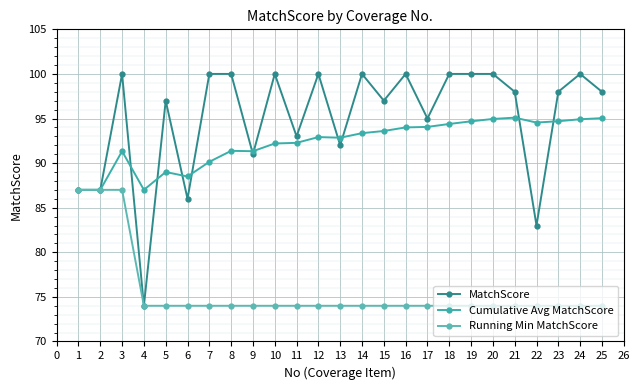

What is the spread (max minus min) of values at 21?

24.0